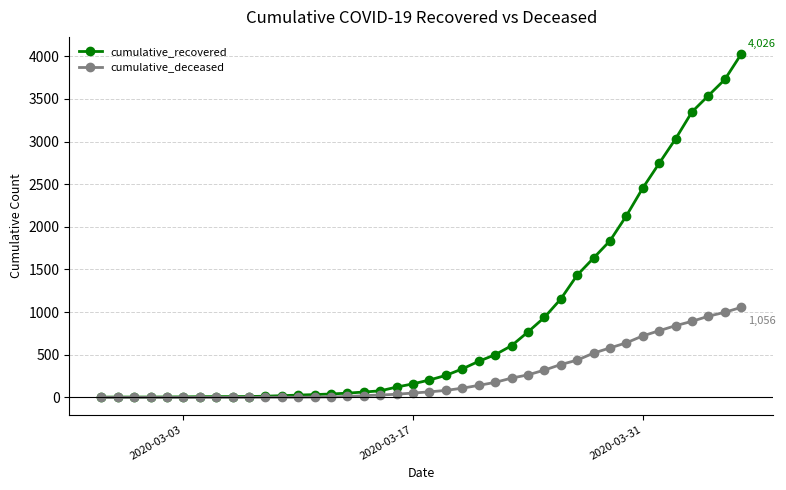

At how many categories does at least one series exceed 2628?

6